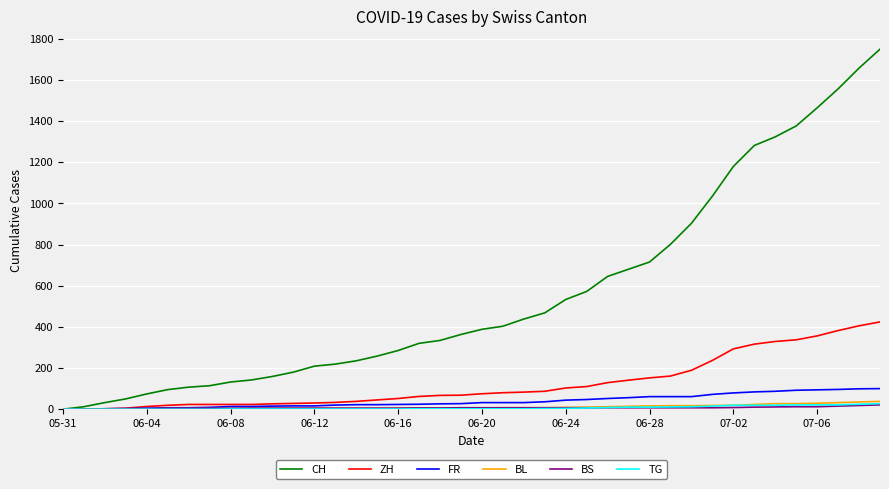

Which series has the largest total across all categories?

CH